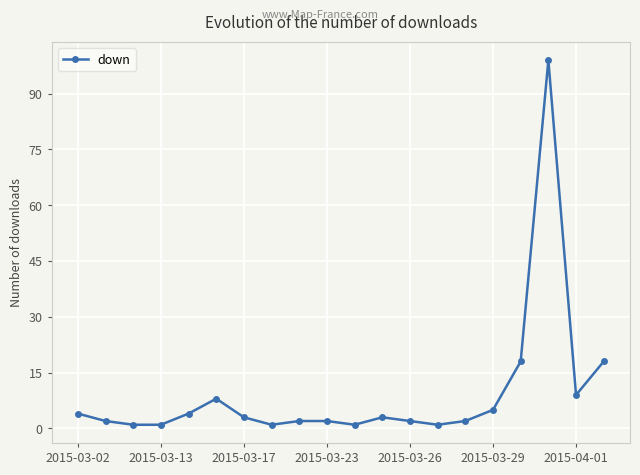

What is the maximum value shown in the chart?

99